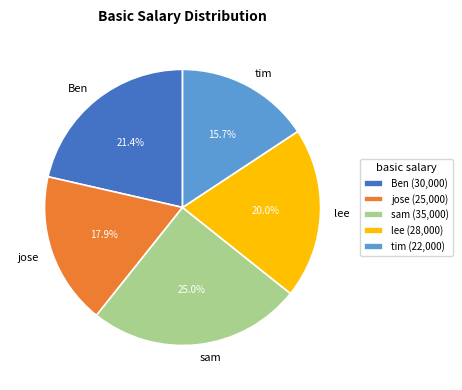

True or false: jose accounts for 11% of the total.

False